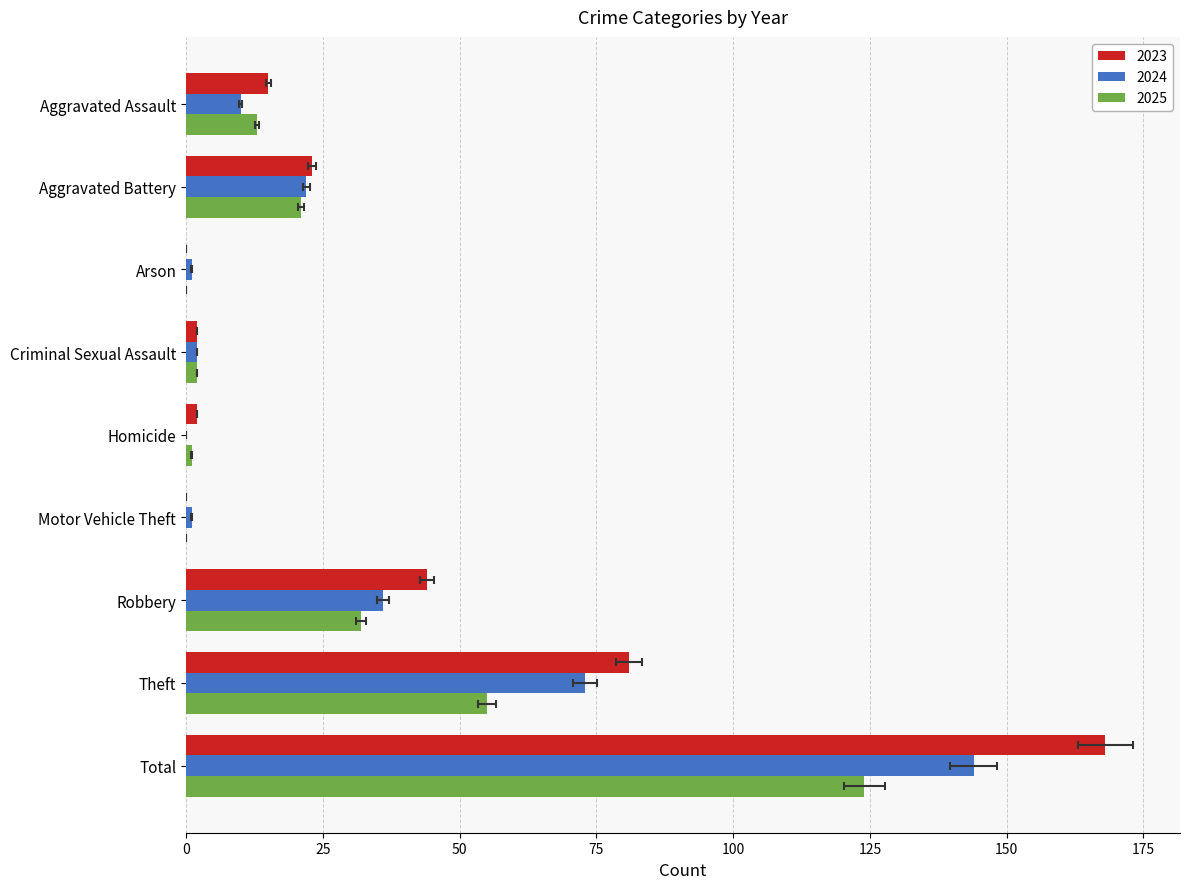

Reading right to left, transcribe all the data shown in this chart.

2023: Total=168	Theft=81	Robbery=44	Motor Vehicle Theft=0	Homicide=2	Criminal Sexual Assault=2	Arson=0	Aggravated Battery=23	Aggravated Assault=15
2024: Total=144	Theft=73	Robbery=36	Motor Vehicle Theft=1	Homicide=0	Criminal Sexual Assault=2	Arson=1	Aggravated Battery=22	Aggravated Assault=10
2025: Total=124	Theft=55	Robbery=32	Motor Vehicle Theft=0	Homicide=1	Criminal Sexual Assault=2	Arson=0	Aggravated Battery=21	Aggravated Assault=13